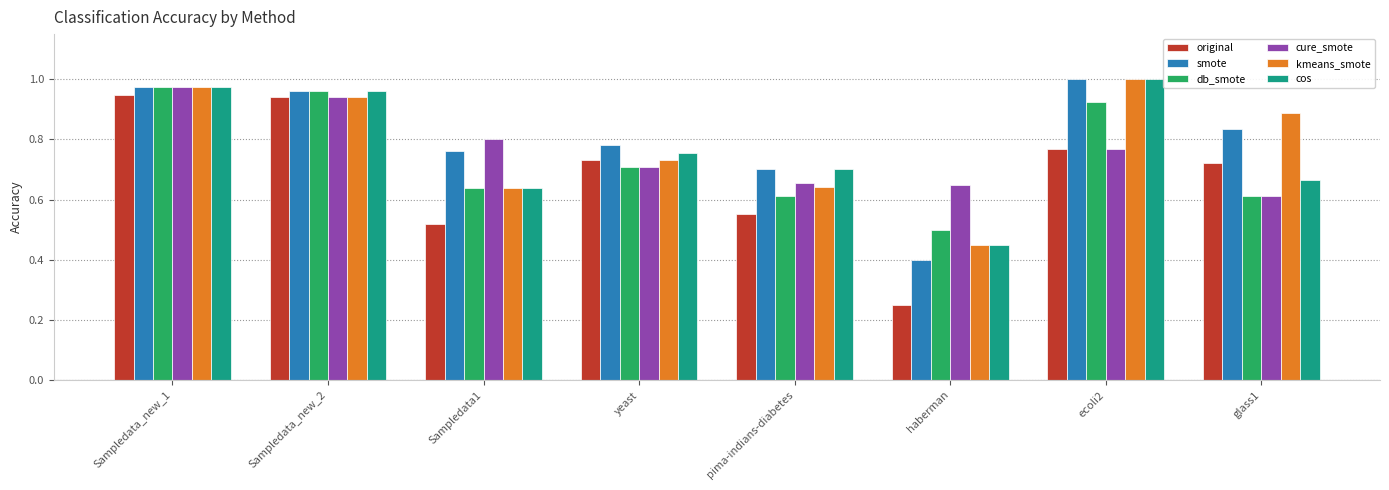

Which label corresponds to the largest value in the chart?

ecoli2